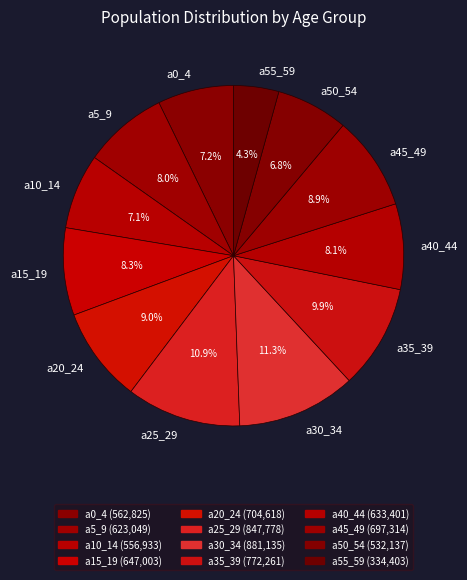

True or false: a15_19 accounts for 8% of the total.

True